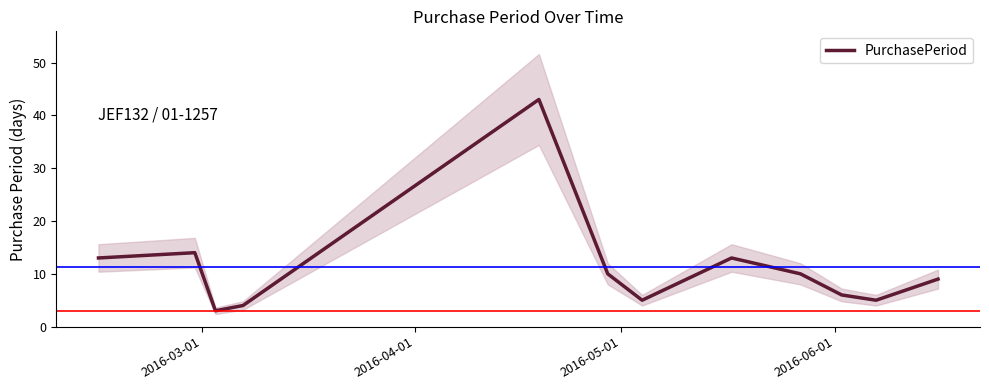

Is this an area chart (filled region under the line)?

No